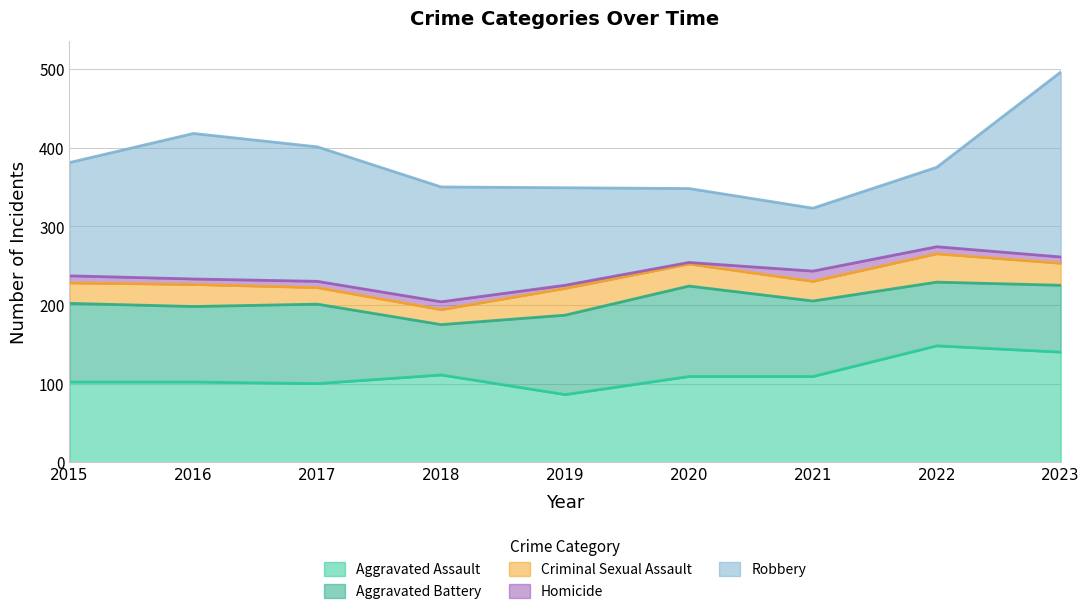

What is the minimum value shown in the chart?

2